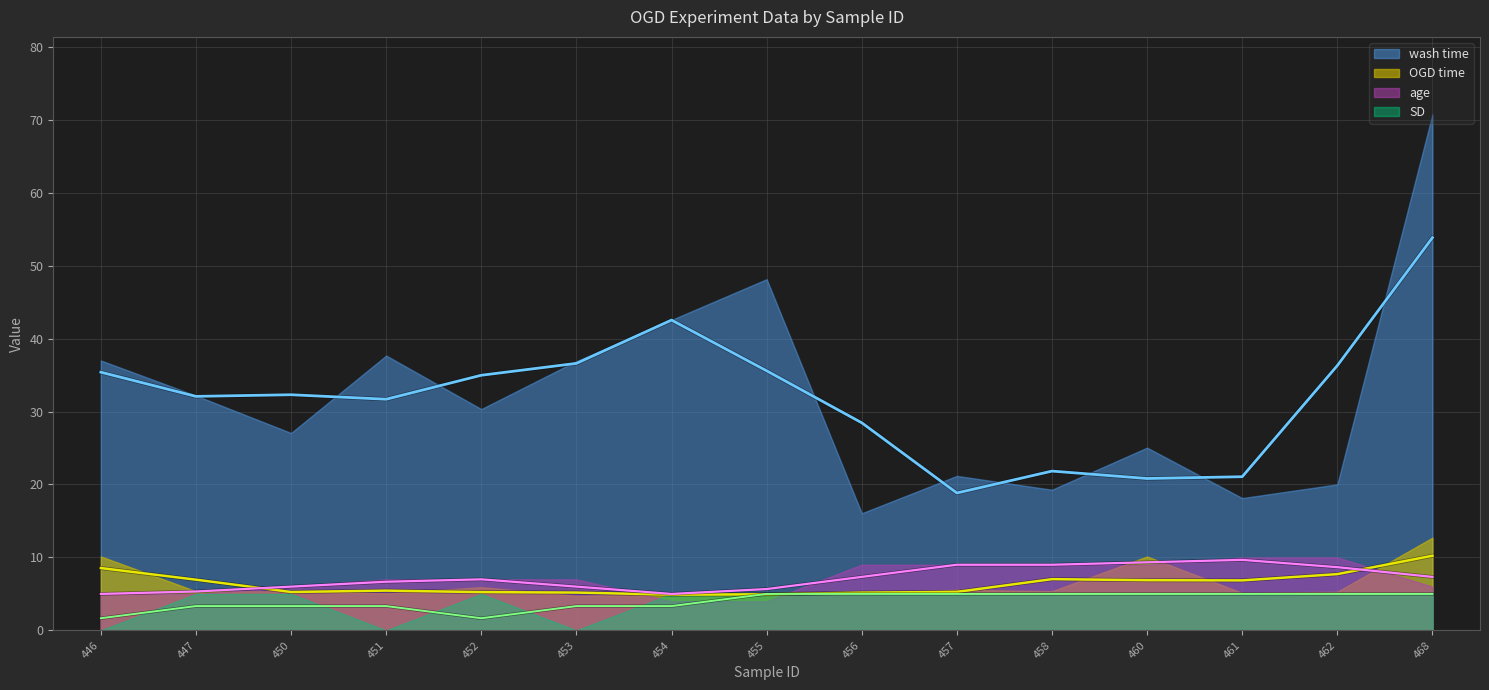

How many age values are between 5 and 9?

11